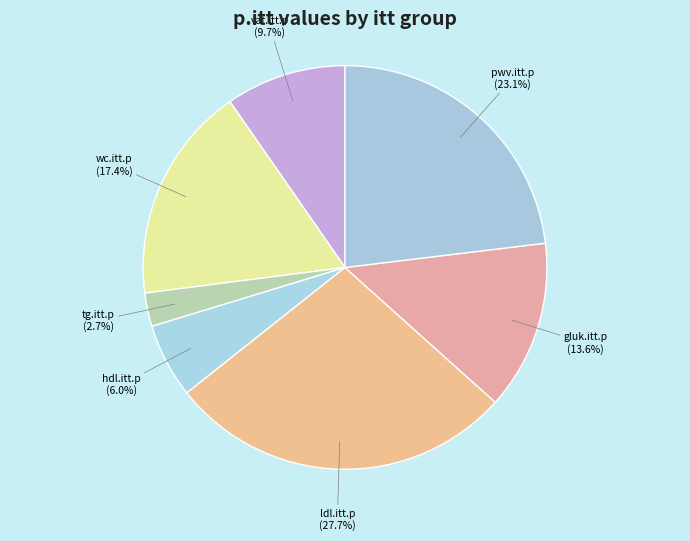

Do pwv.itt.p and gluk.itt.p together represent more than half of the pie?

No